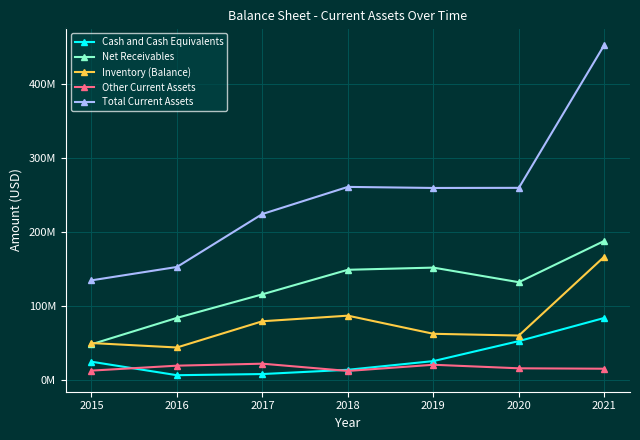

Is the value of Cash and Cash Equivalents at 2018 greater than the value of Total Current Assets at 2016?

No